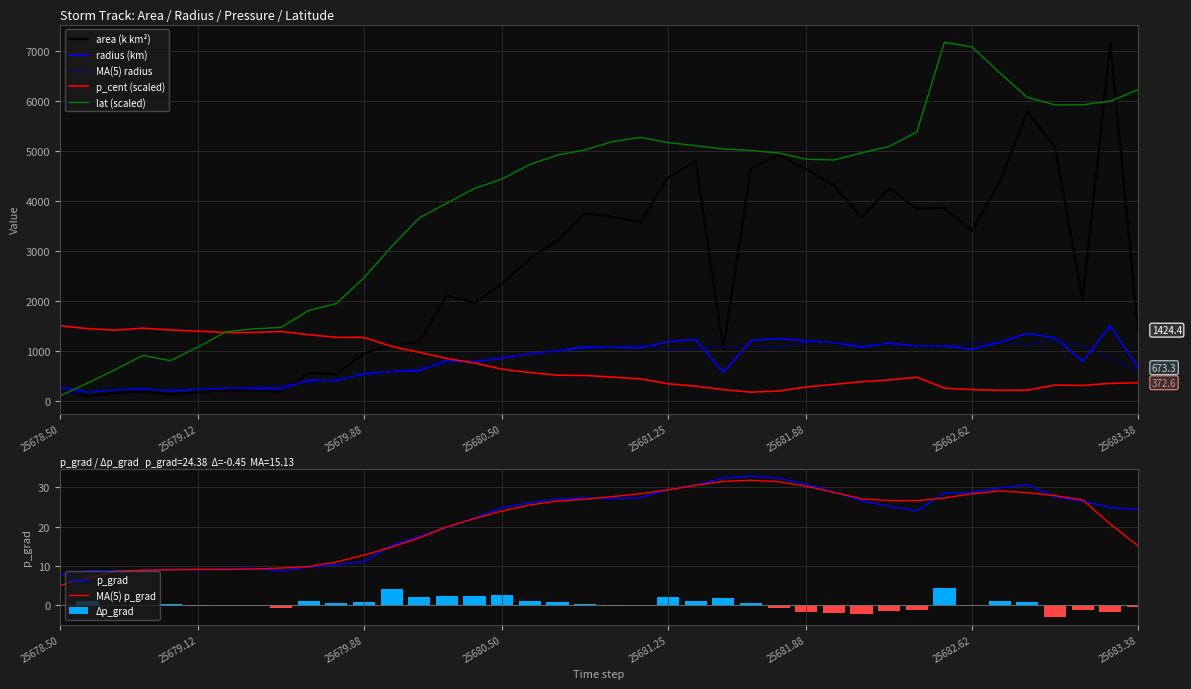

At how many categories does at least one series exceed 5522?

8